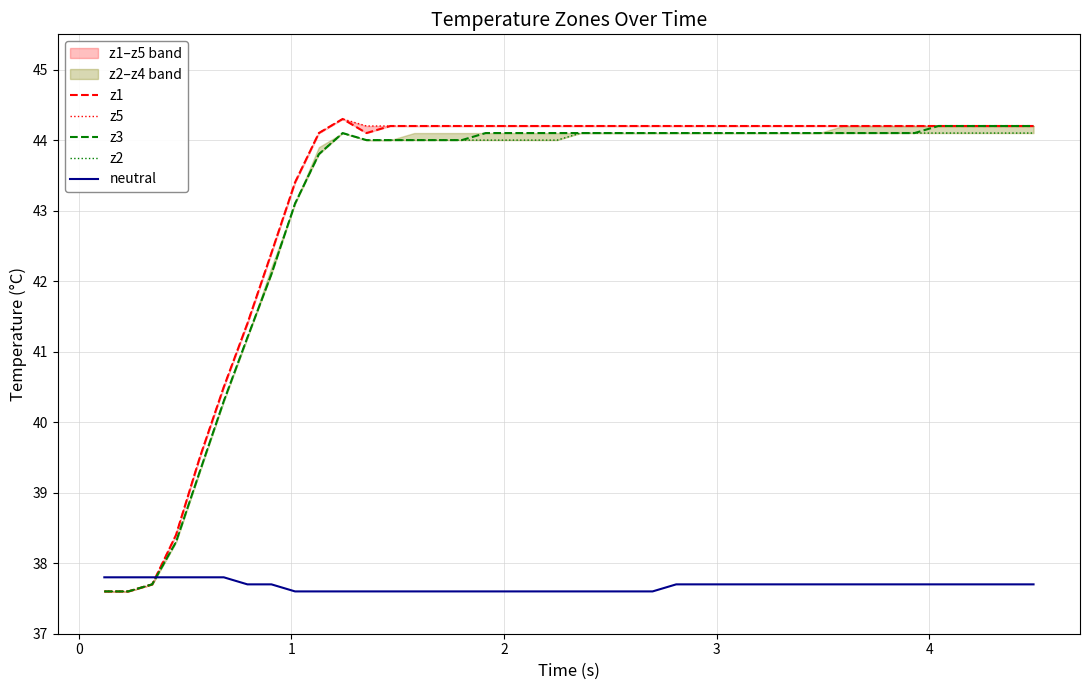

What is the average value of the neutral series?

37.7